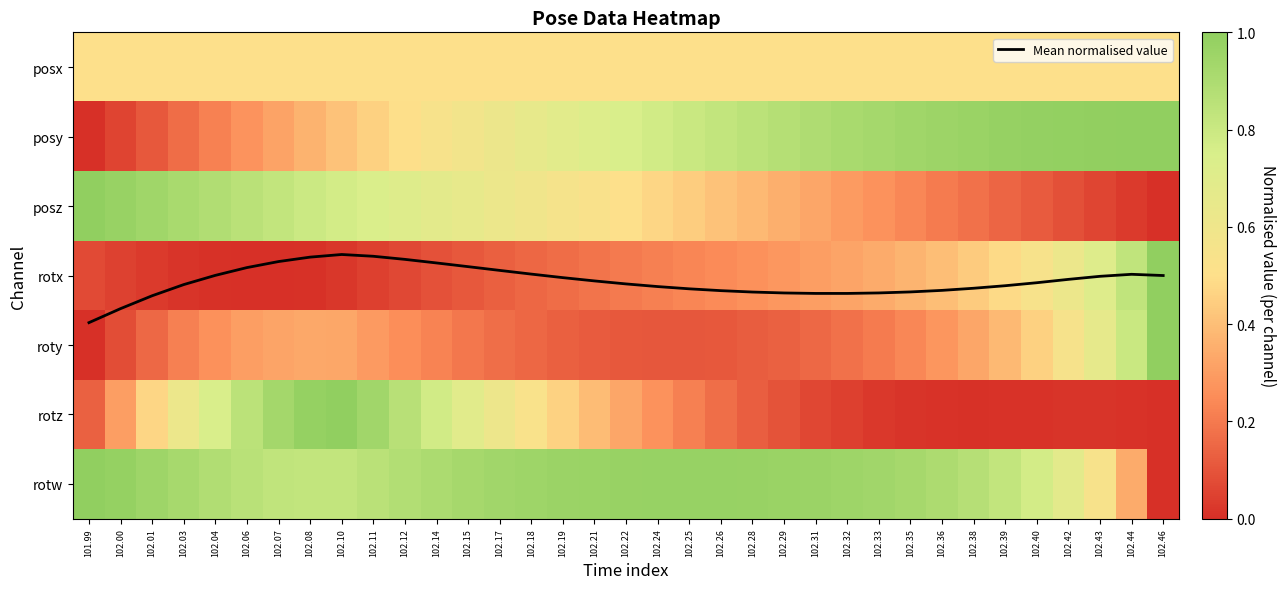

Where is posz nearest to the value 0?

102.46